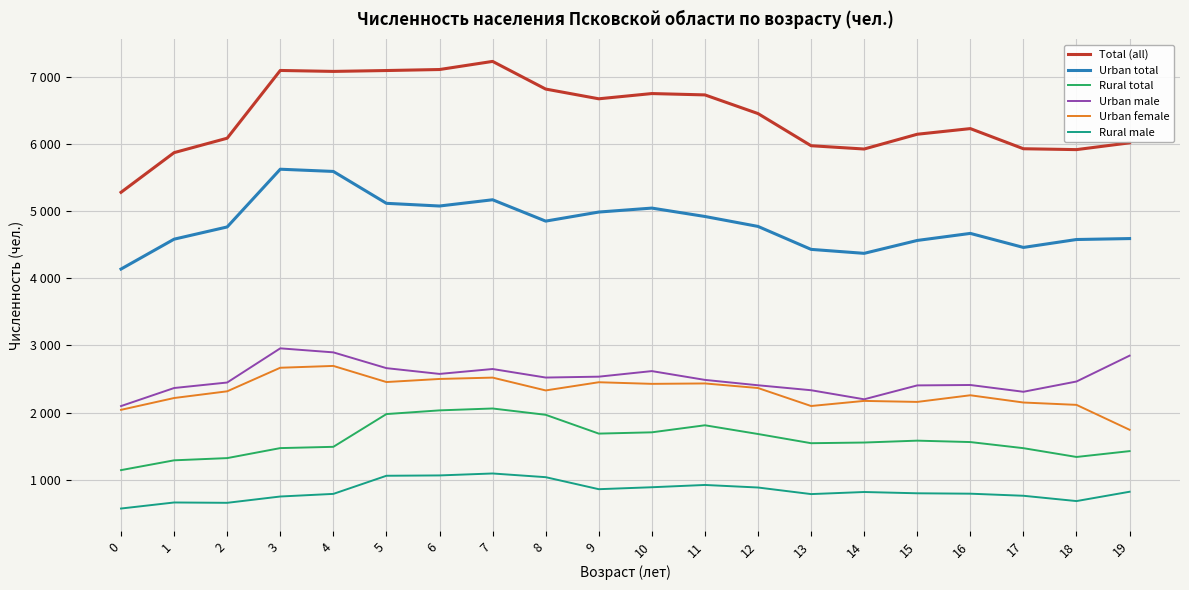

Is the value of Urban total at 6 greater than the value of Urban male at 12?

Yes